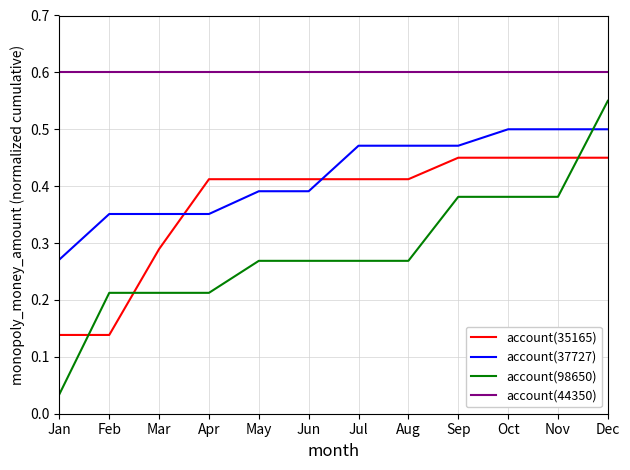

List the series in order of their peak value, highest first.

account(44350), account(98650), account(37727), account(35165)